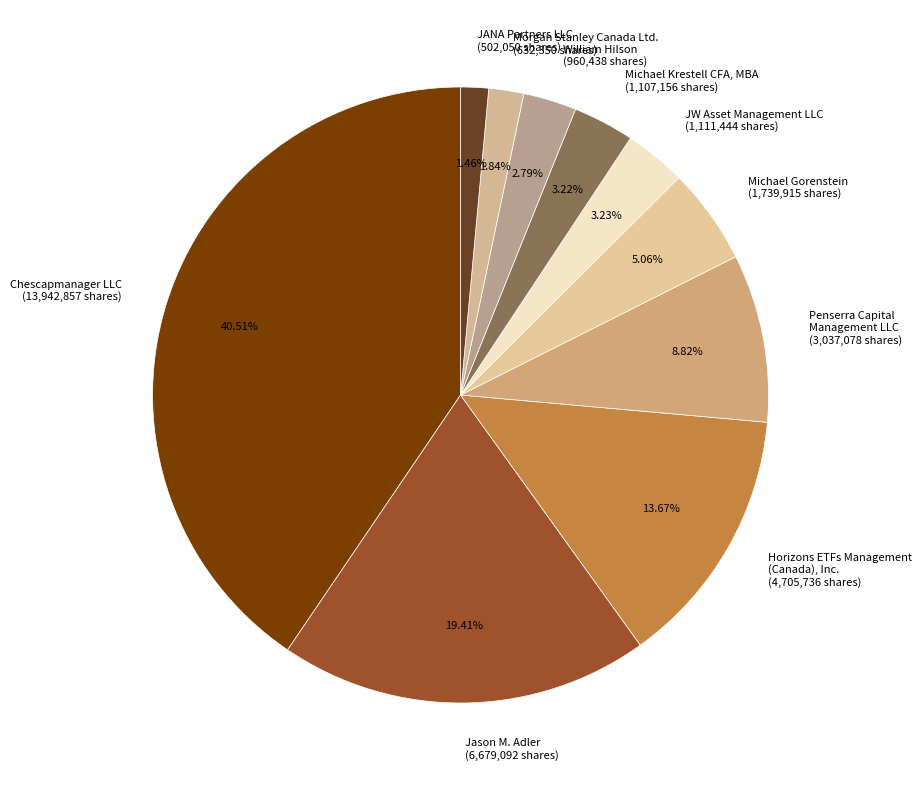

Which slice is the largest?

Chescapmanager LLC